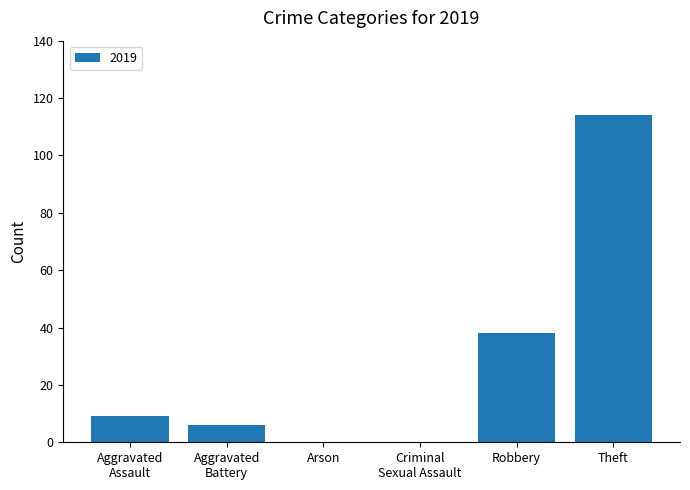

Where is the data nearest to the value 57?

Robbery